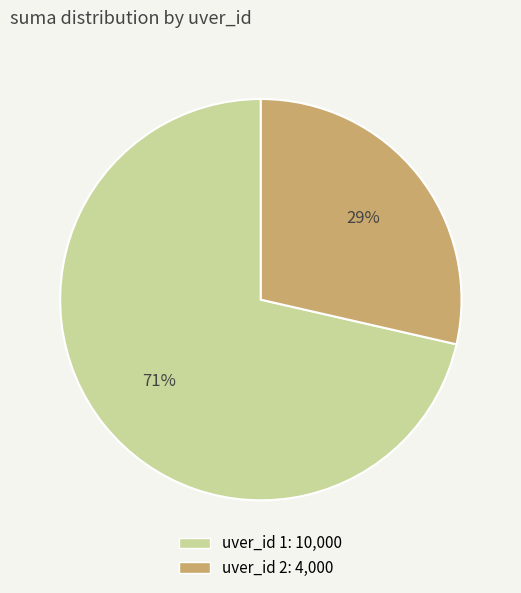

How many segments does this pie chart have?

2